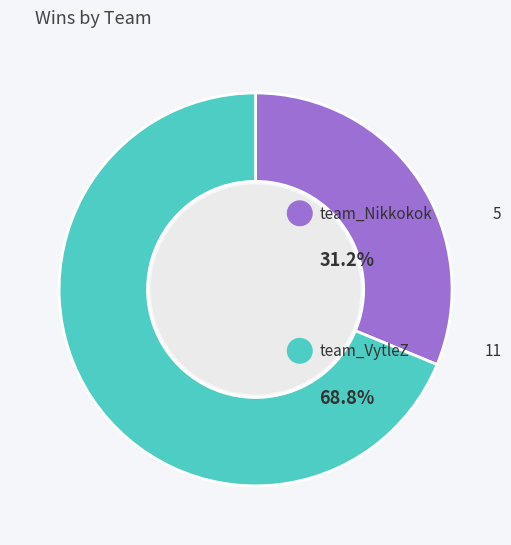

What portion of the pie excludes team_Nikkokok?

68.8%